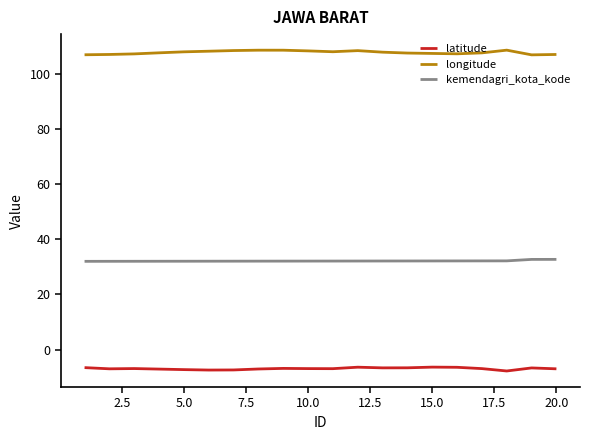

True or false: longitude and latitude cross at least once.

False